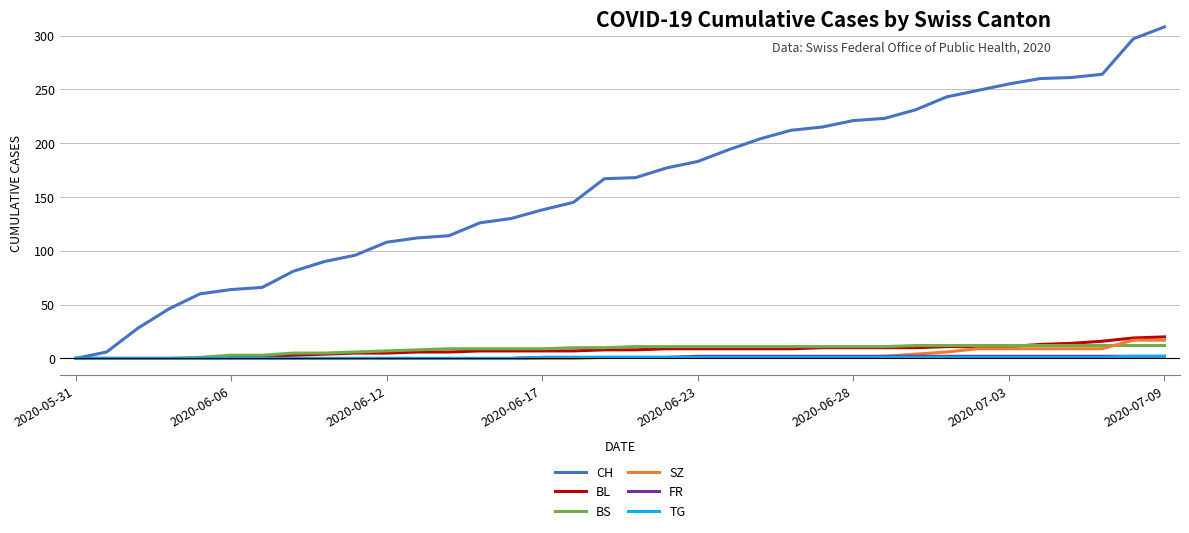

What is the greatest value displayed?

308